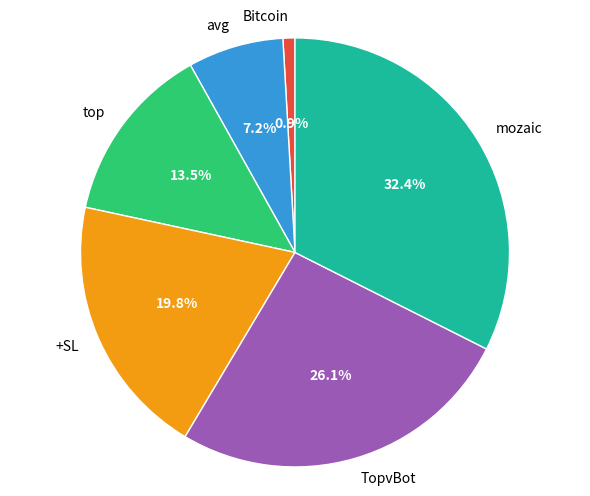

What is the ratio of the value at TopvBot to the value at +SL?

1.3